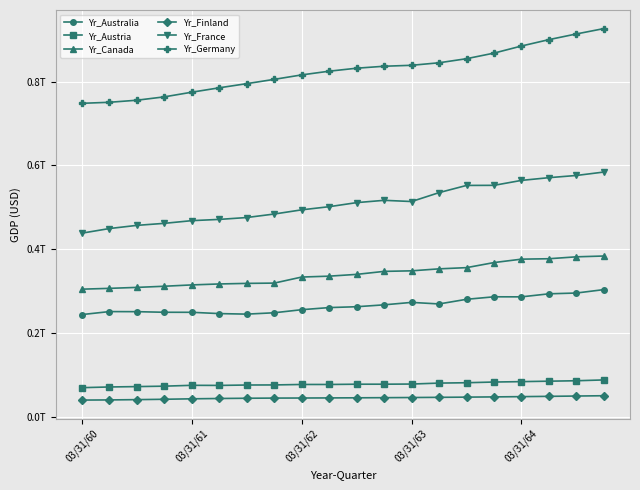

Is this an area chart (filled region under the line)?

No